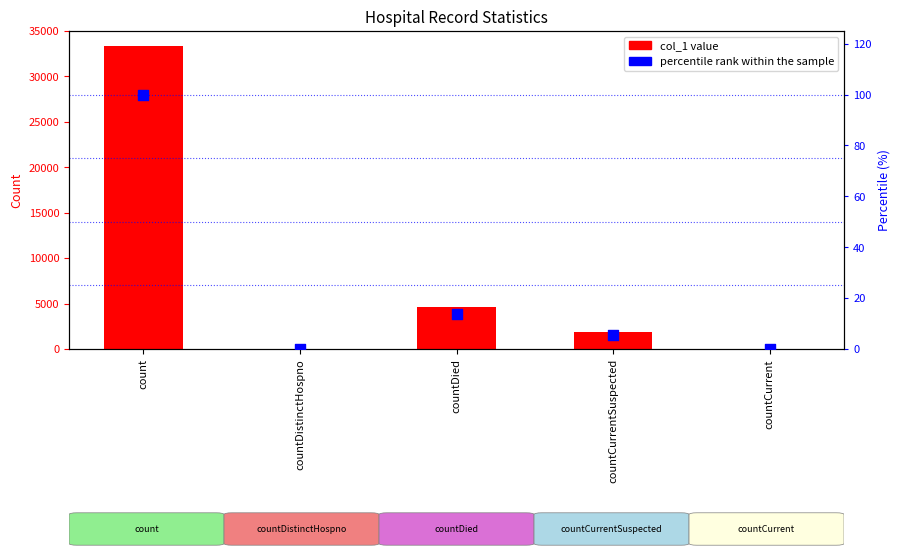

What is the total value across all series at count?

33422.0